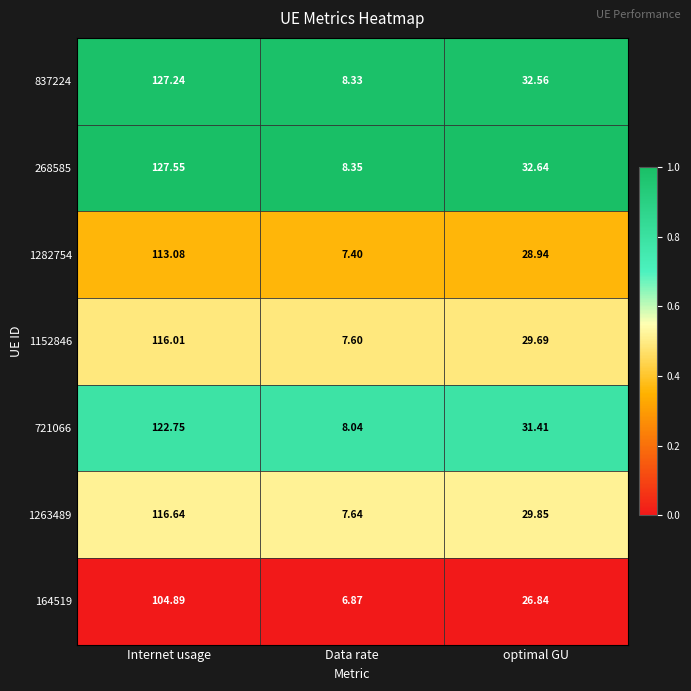

Is the value of 268585 at Internet usage greater than the value of 1263489 at optimal GU?

Yes